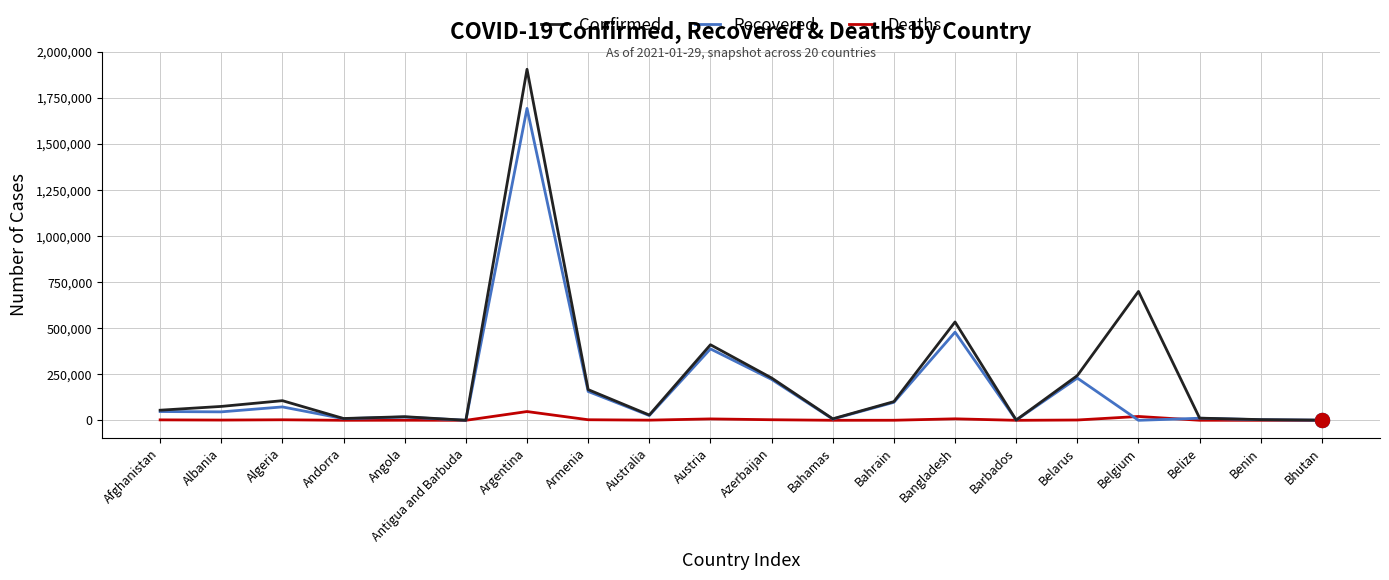

Rank the series by their maximum value, from lowest to highest.

Deaths, Recovered, Confirmed